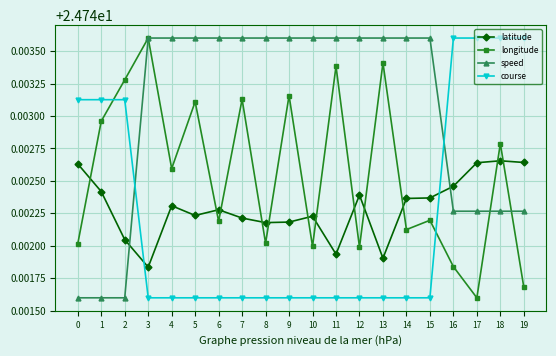

Rank the series at 16 from highest to lowest value.

course, latitude, speed, longitude